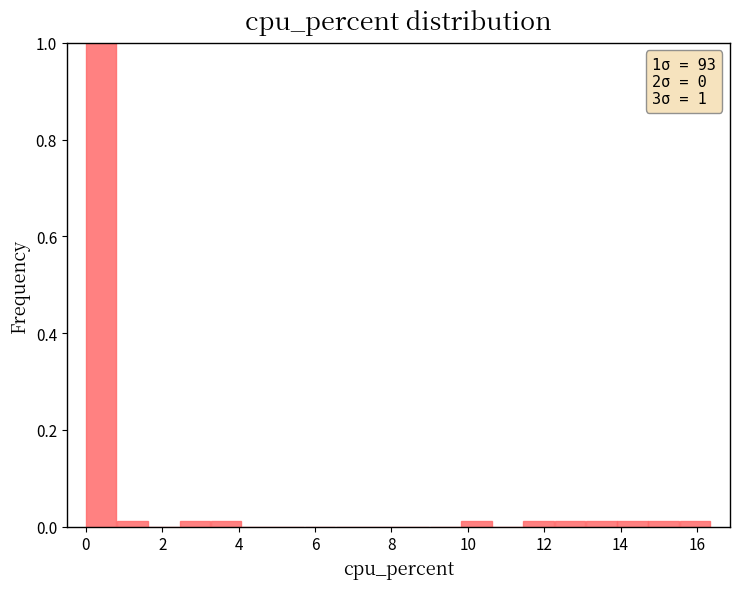

Over which range of the x-axis is the bar tallest?

0.0 to 0.8